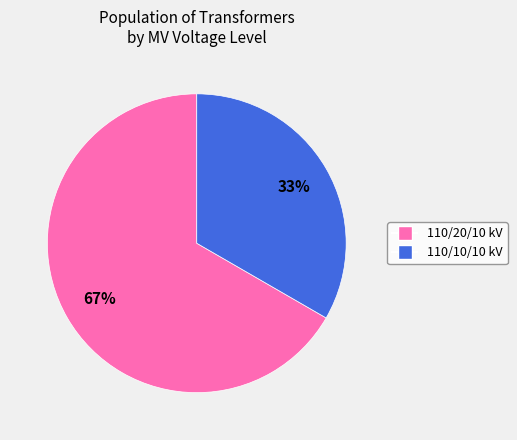

To the nearest percent, what is the average slice percentage?

50%